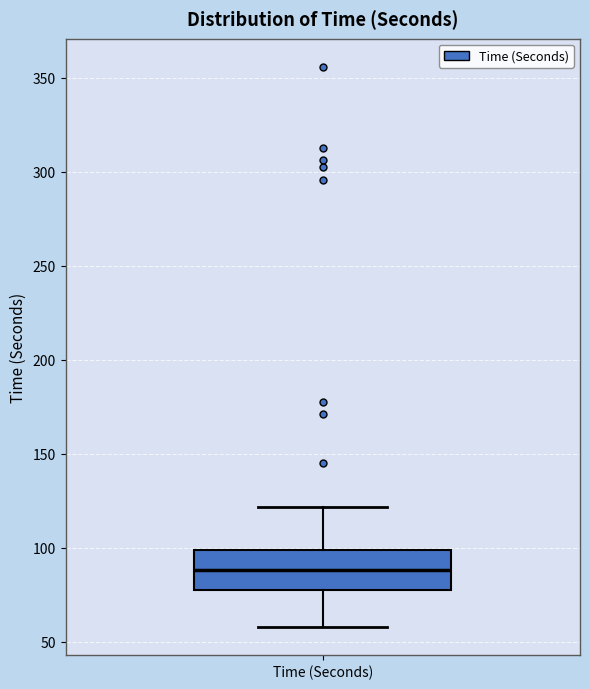

Read this box plot against the y-axis: the position of the median line, the range covered by the box, and the ends of both whiskers. The values are not printed on the chart, so give them approximately, as read against the axis.

median 90, box 75 to 100, whiskers 60 to 120